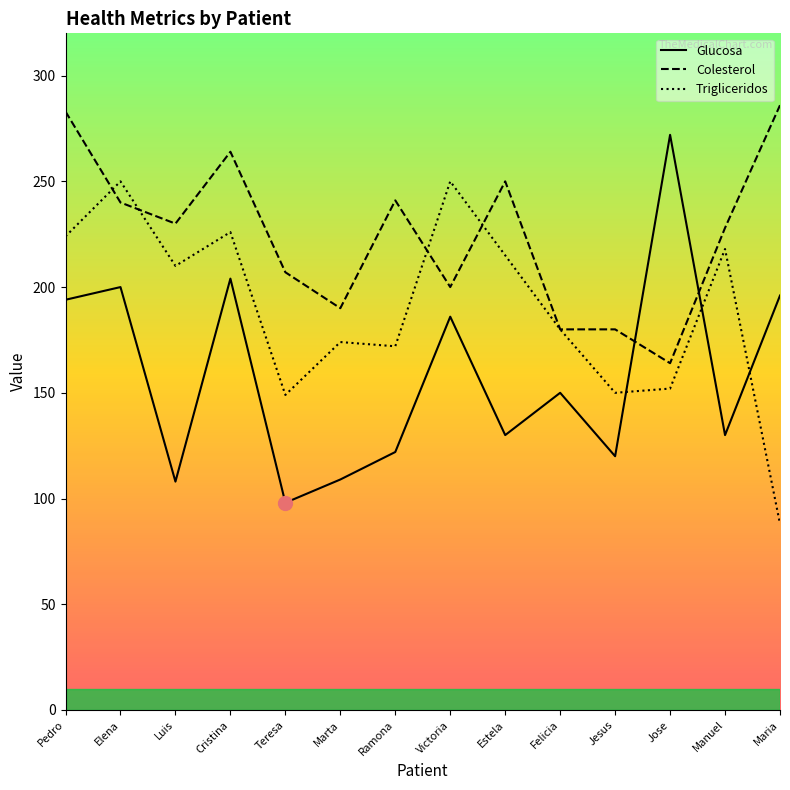

How many interior local peaks does the Colesterol series have?

3